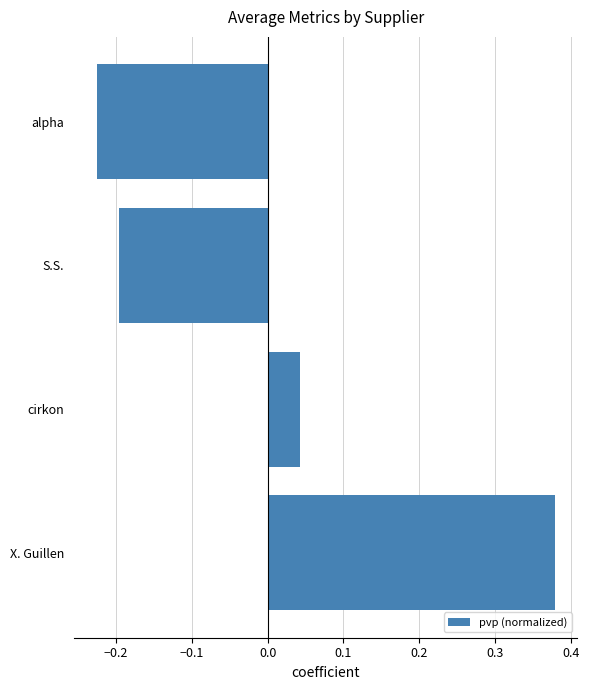

Where is the data nearest to the value 0?

cirkon